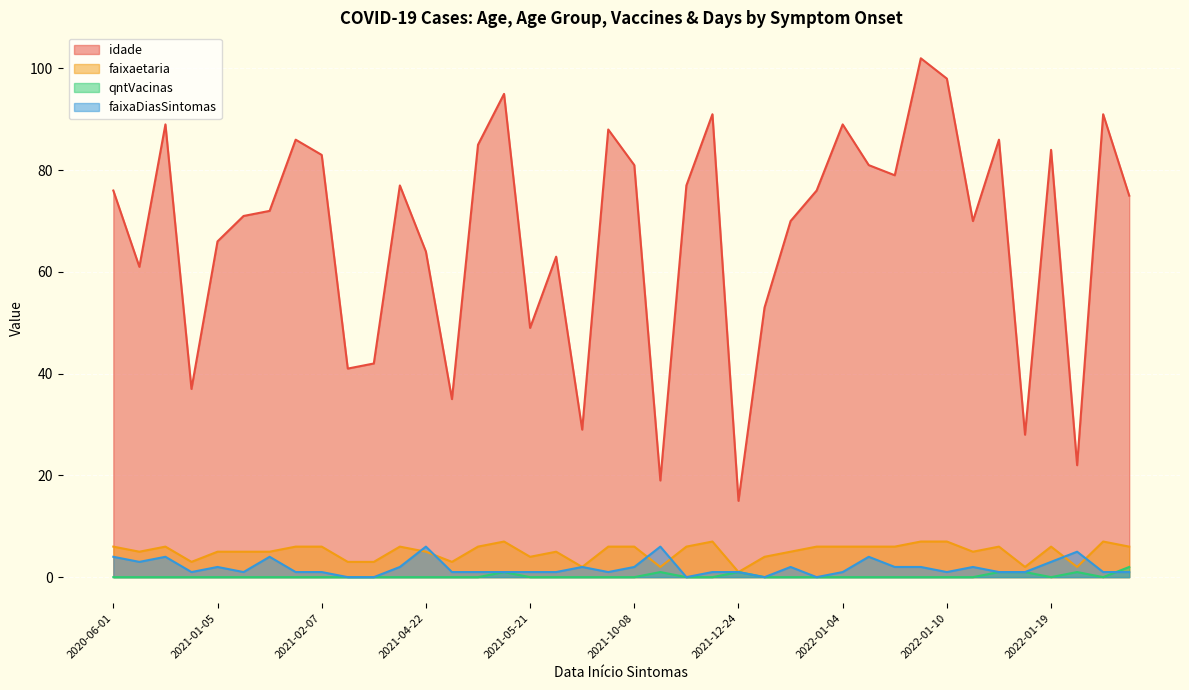

What is the highest value of the faixaDiasSintomas series?

6